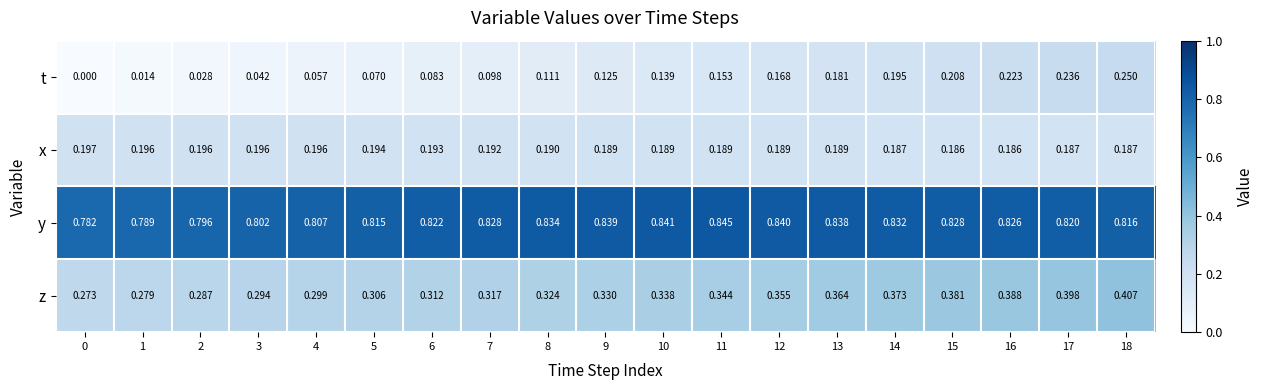

Which series has the largest range (max minus min)?

t